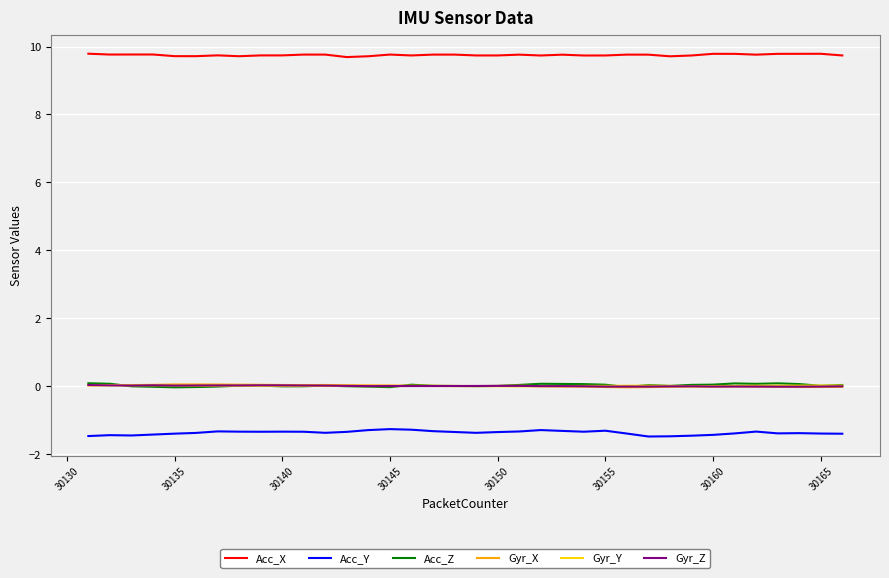

True or false: Acc_X and Gyr_Y cross at least once.

False